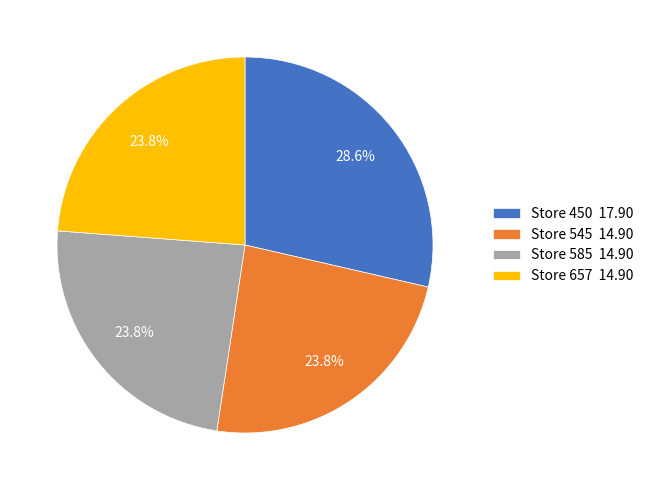

Between Store 450 17.90 and Store 657 14.90, which is larger?

Store 450 17.90